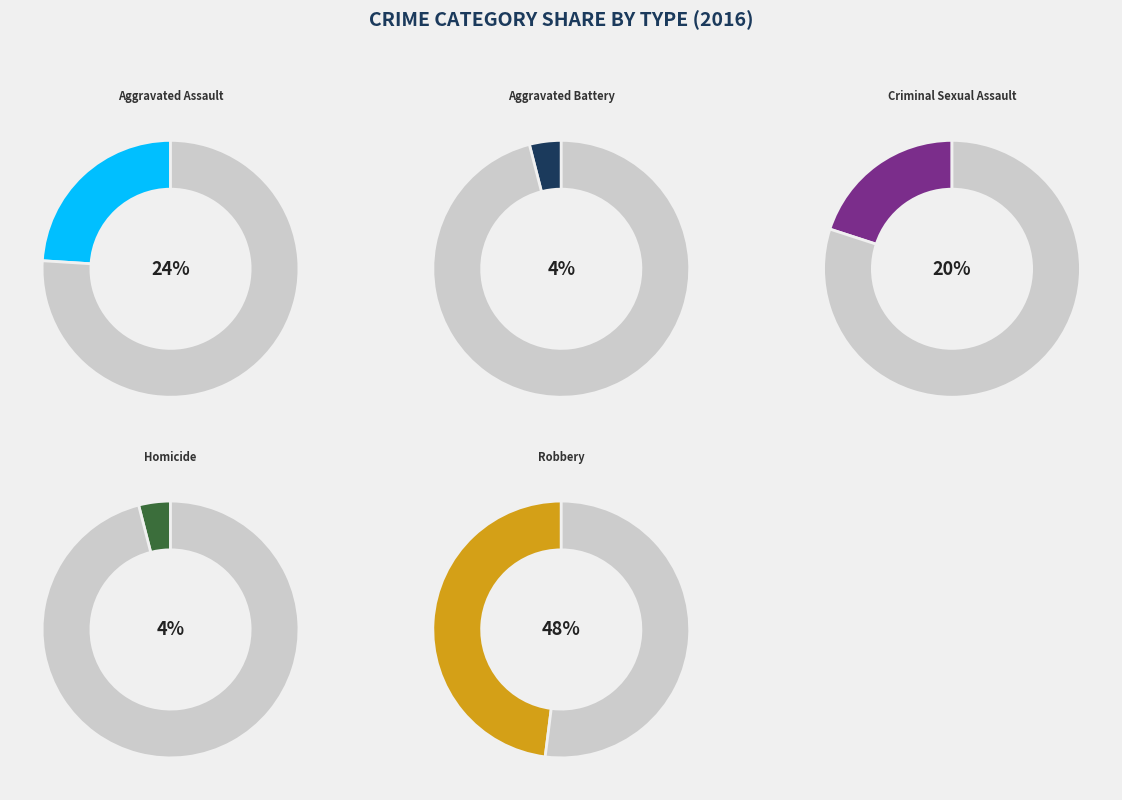

How many segments does this pie chart have?

5